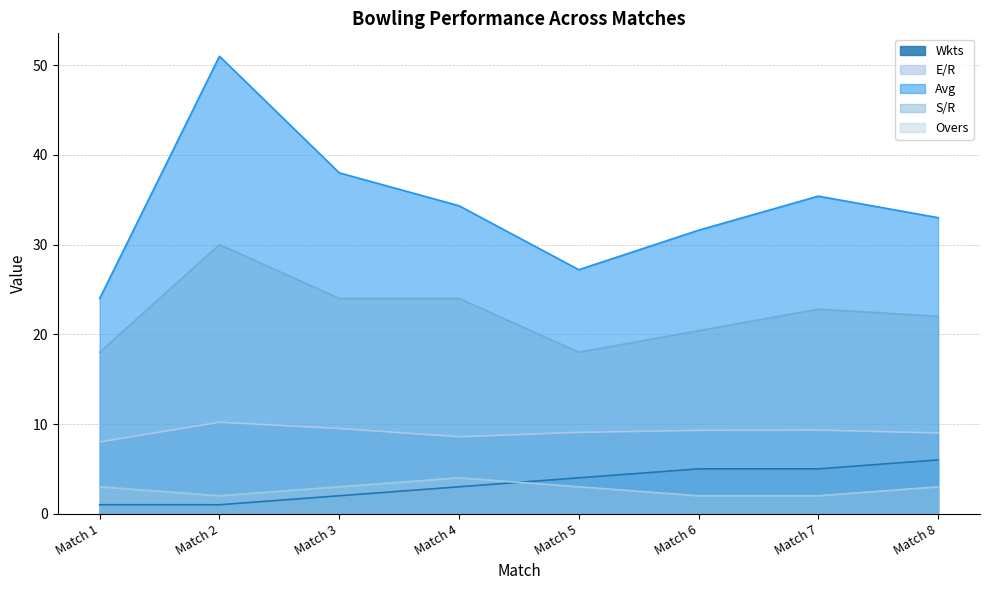

What are all the series names shown in the legend?

Wkts, E/R, Avg, S/R, Overs